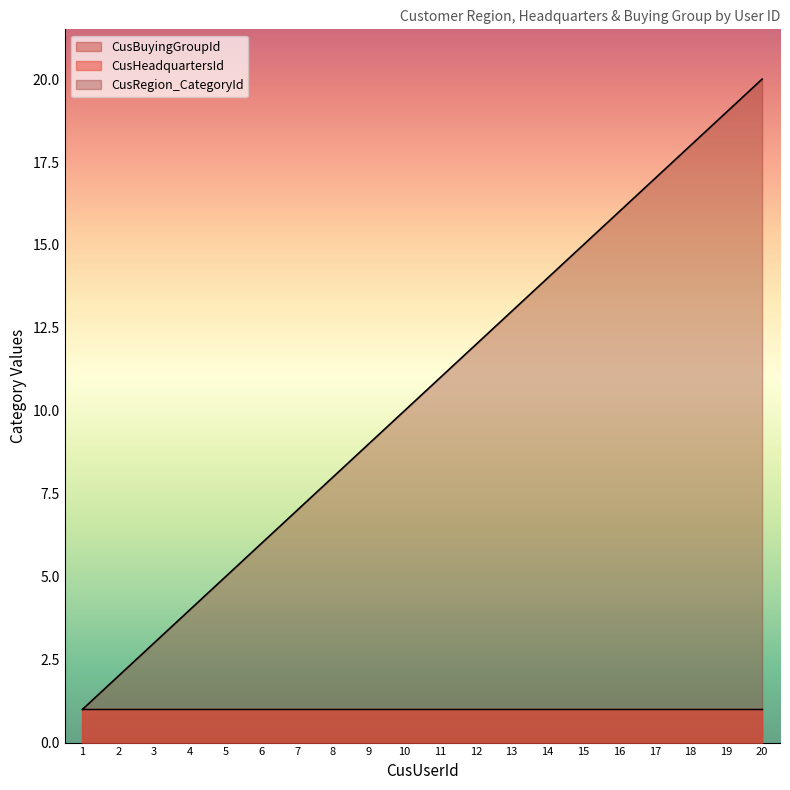

Reading right to left, what are all the values shown in this chart?

CusRegion_CategoryId: 20=20	19=19	18=18	17=17	16=16	15=15	14=14	13=13	12=12	11=11	10=10	9=9	8=8	7=7	6=6	5=5	4=4	3=3	2=2	1=1
CusHeadquartersId: 20=1	19=1	18=1	17=1	16=1	15=1	14=1	13=1	12=1	11=1	10=1	9=1	8=1	7=1	6=1	5=1	4=1	3=1	2=1	1=1
CusBuyingGroupId: 20=1	19=1	18=1	17=1	16=1	15=1	14=1	13=1	12=1	11=1	10=1	9=1	8=1	7=1	6=1	5=1	4=1	3=1	2=1	1=1